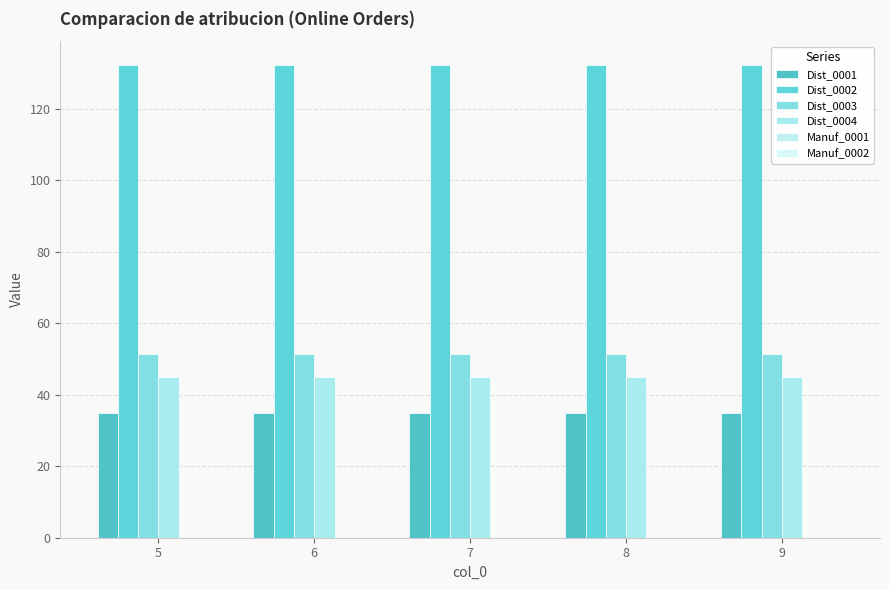

Rank the series by their maximum value, from lowest to highest.

Dist_0001, Dist_0004, Dist_0003, Dist_0002